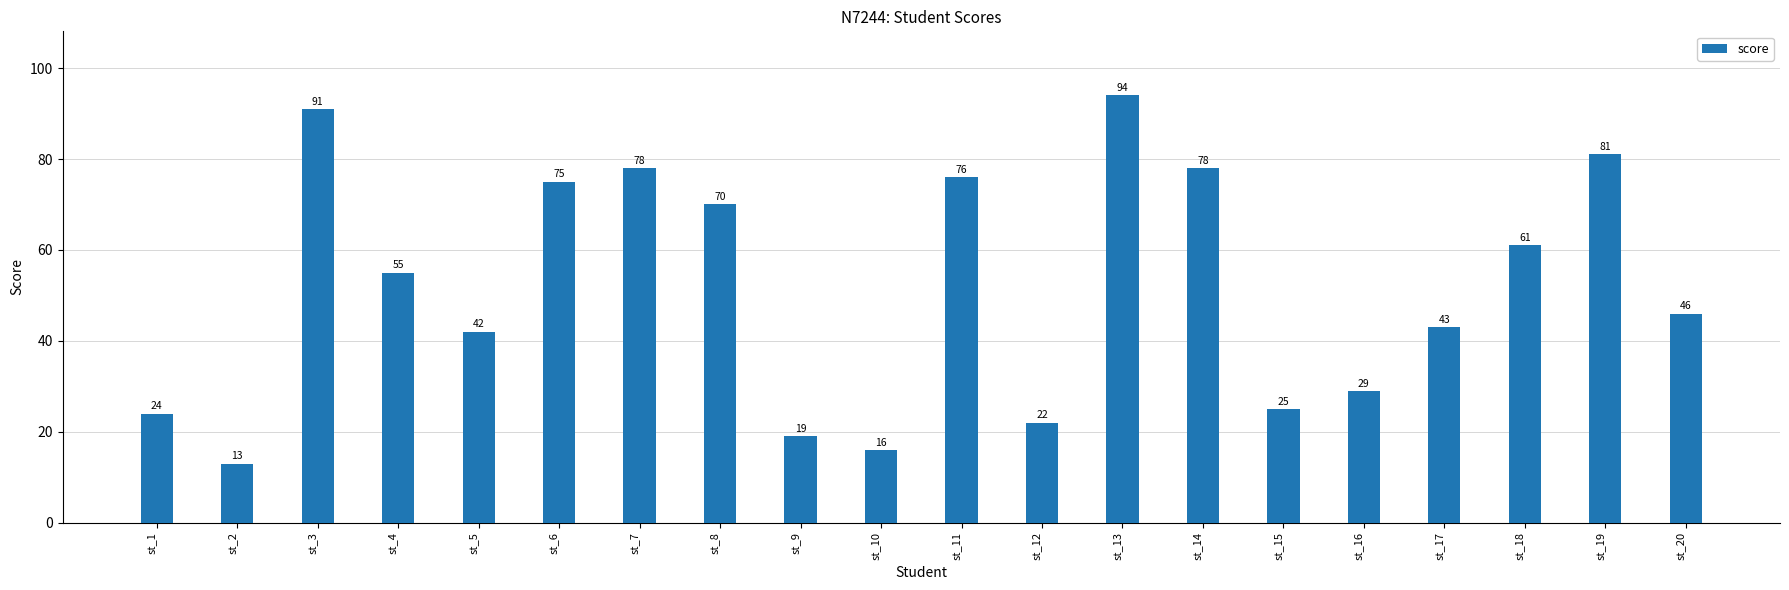

Reading left to right, extract all data points from this chart.

st_1=24	st_2=13	st_3=91	st_4=55	st_5=42	st_6=75	st_7=78	st_8=70	st_9=19	st_10=16	st_11=76	st_12=22	st_13=94	st_14=78	st_15=25	st_16=29	st_17=43	st_18=61	st_19=81	st_20=46